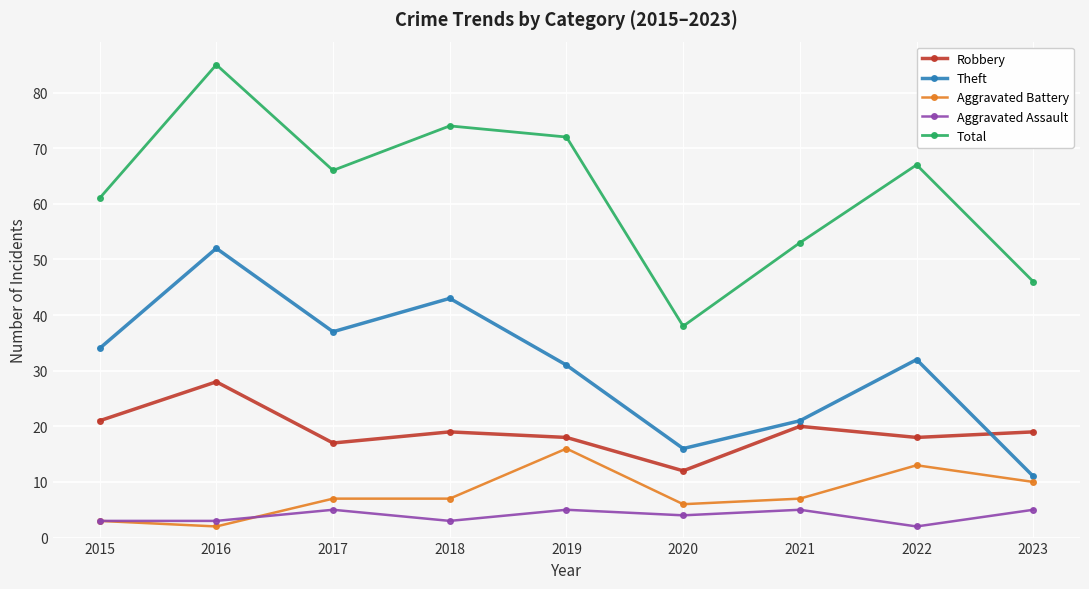

Is the value of Theft at 2015 greater than the value of Total at 2016?

No